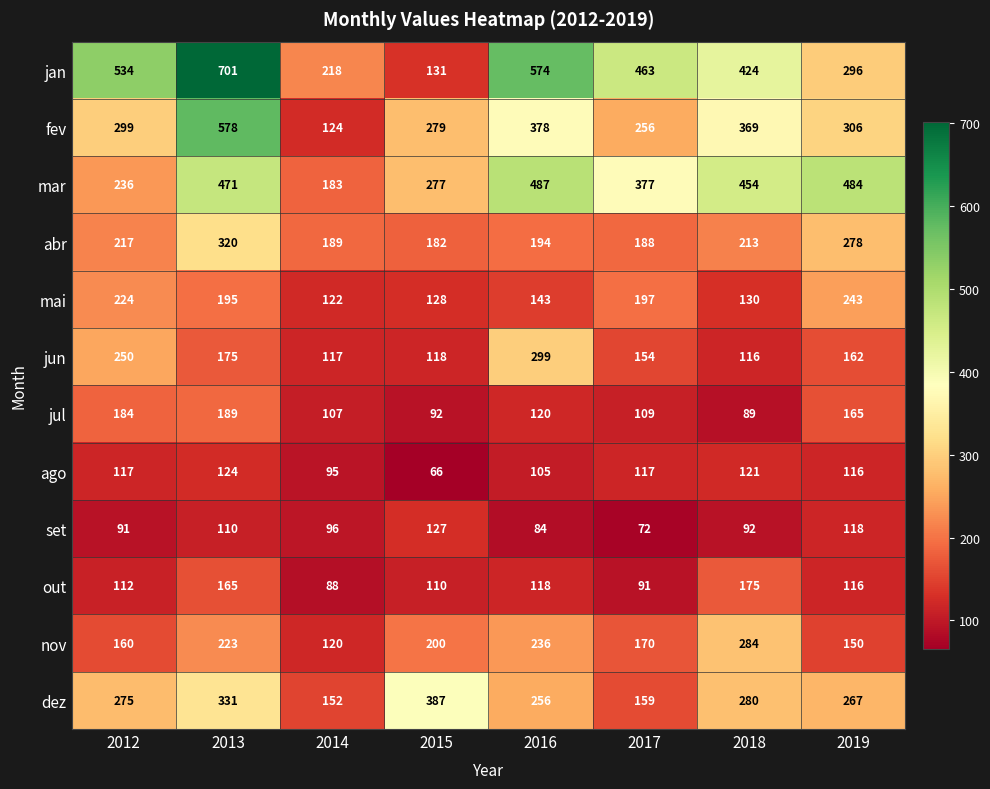

At 2017, list the series in order from smallest to largest.

set, out, jul, ago, jun, dez, nov, abr, mai, fev, mar, jan